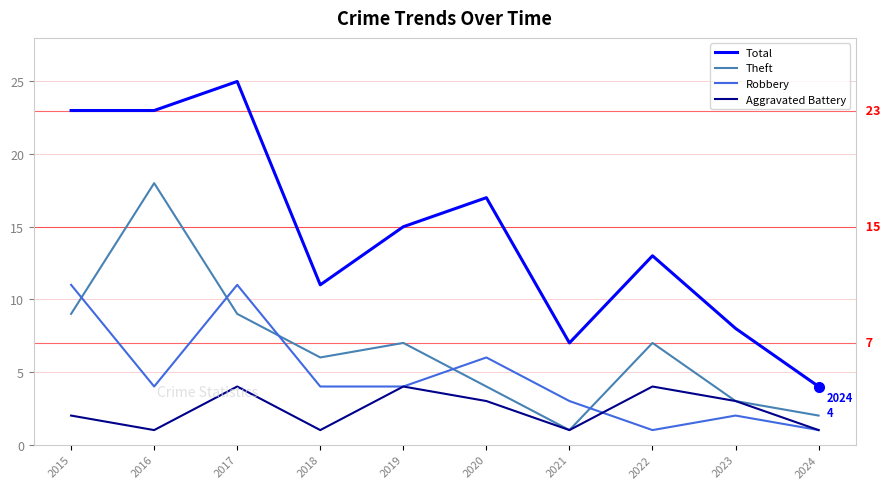

What is the highest value of the Total series?

25